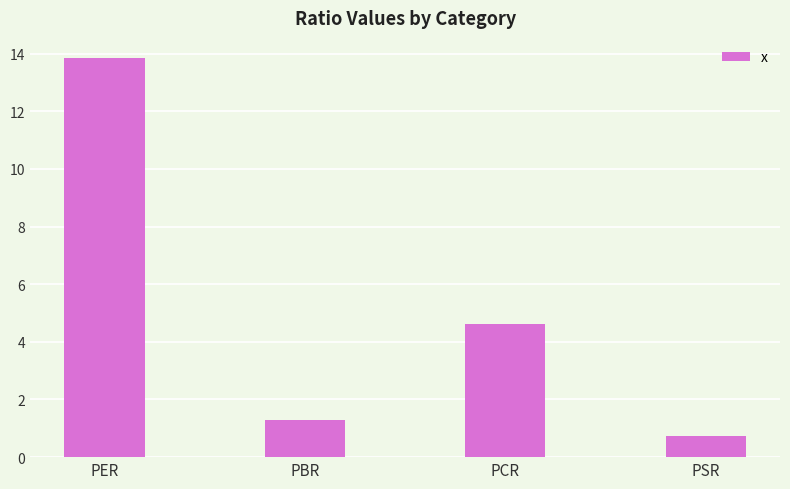

The chart shows a value of 0.7 at PSR. True or false?

True